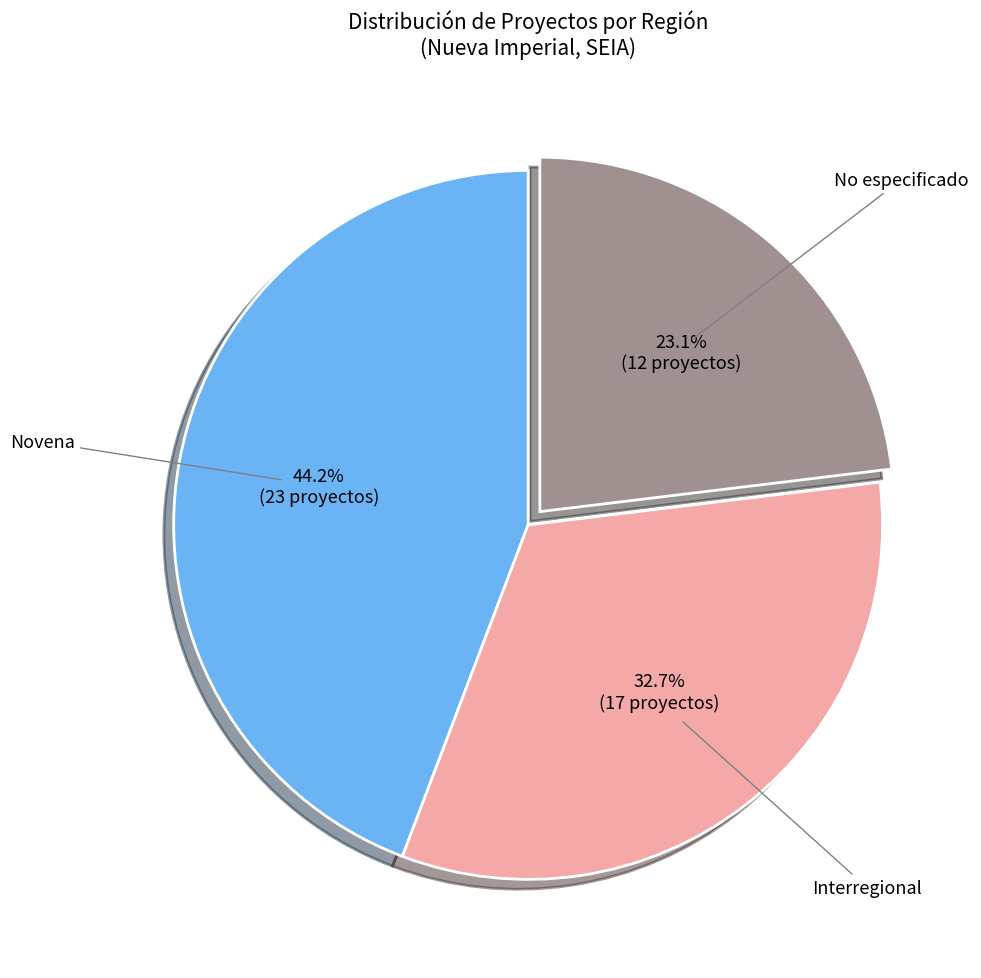

Is there any slice that represents more than half of the pie?

No